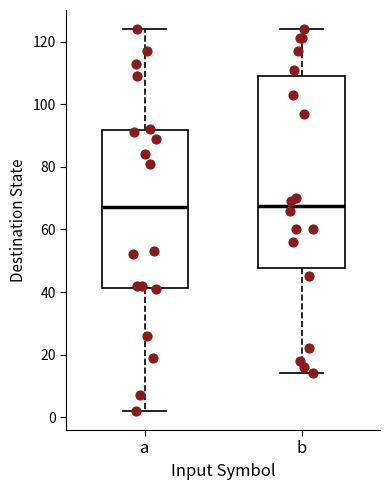

Comparing the boxes themselves (not the whiskers), which one is the tallest?

b